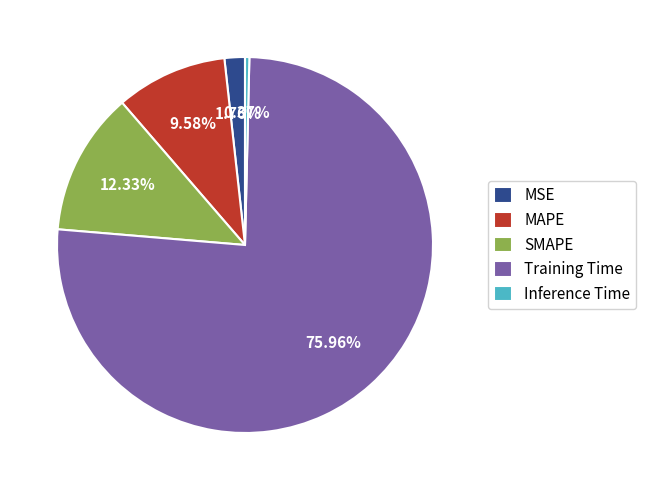

To the nearest percent, what is the difference between the largest and smallest slice percentages?

76%